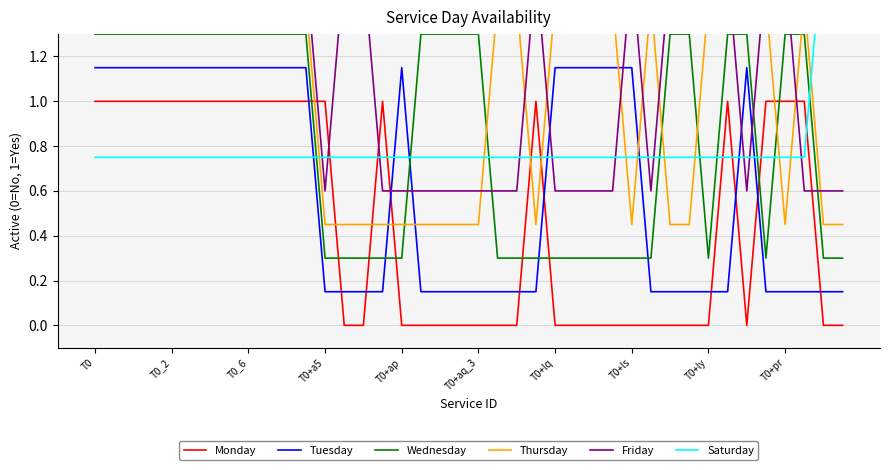

Between T0 and 38, which series saw the biggest shift?

Monday